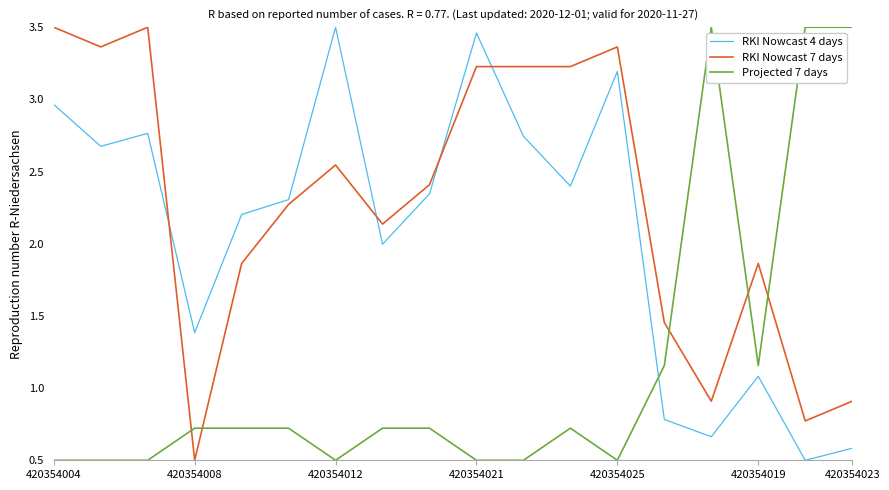

Which series has the largest total across all categories?

RKI Nowcast 7 days